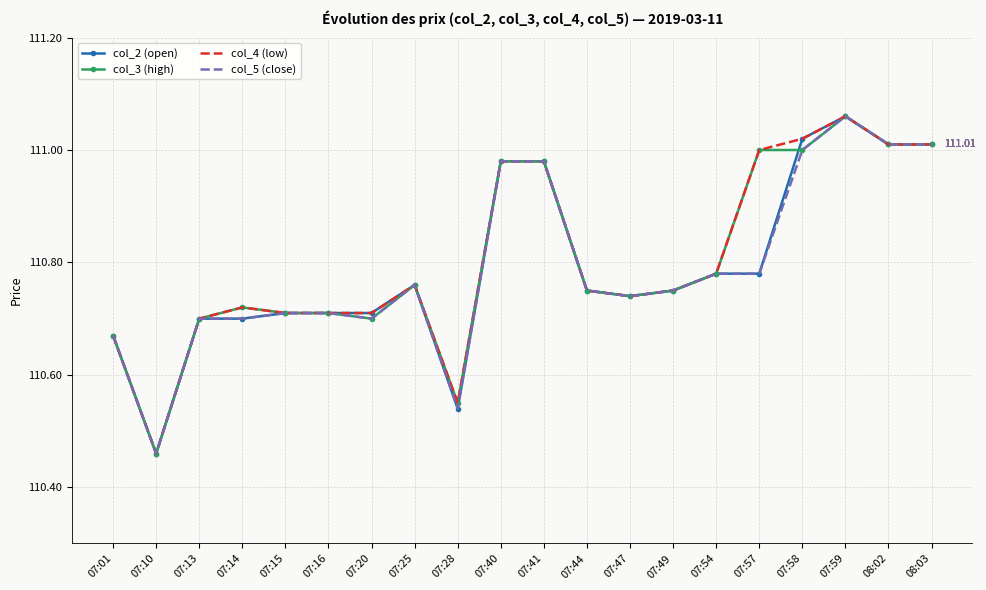

What are all the series names shown in the legend?

col_2 (open), col_3 (high), col_4 (low), col_5 (close)